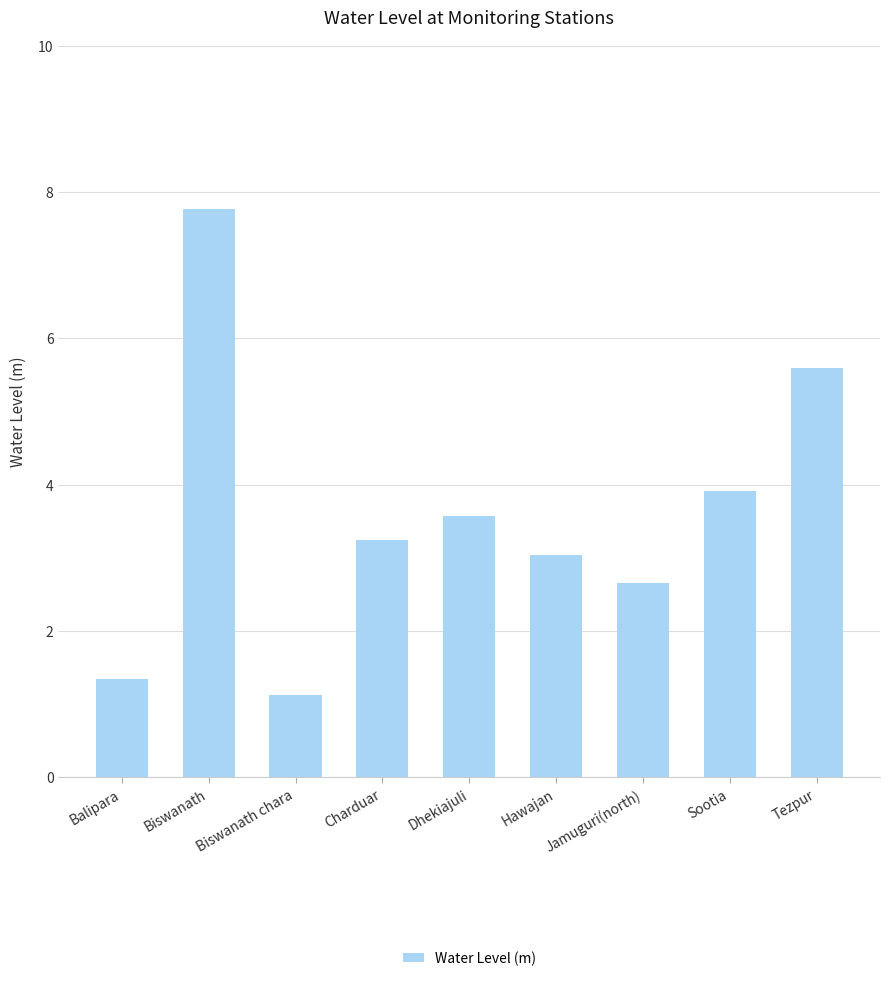

Count the number of categories in the chart.

9